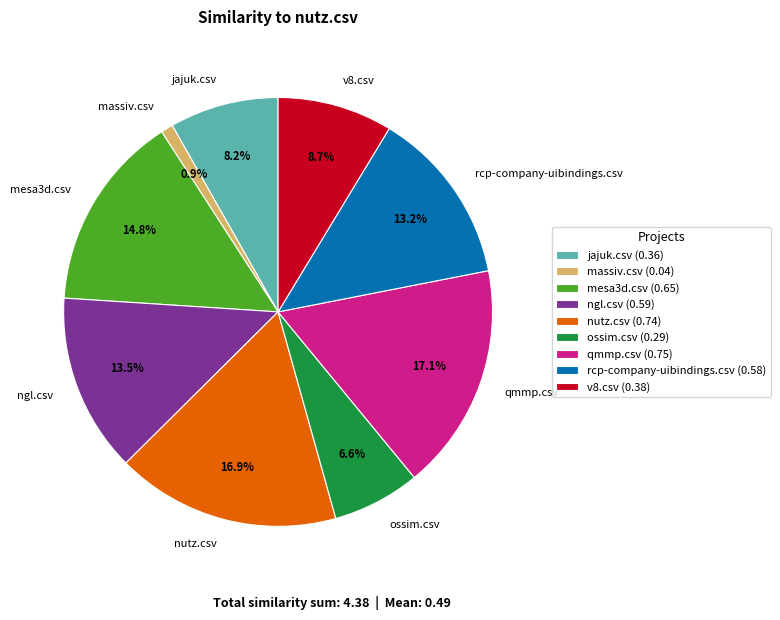

How much of the chart is everything except ossim.csv?

93.4%